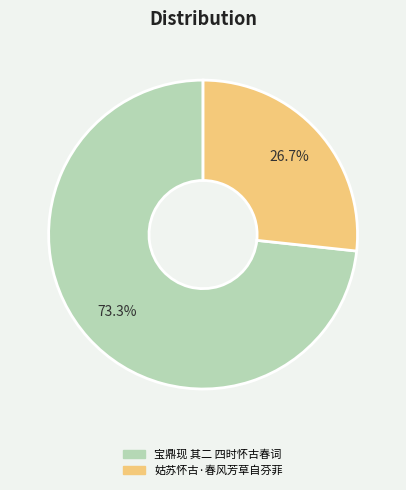

To the nearest percent, what portion does 宝鼎现 其二 四时怀古春词 represent?

73%